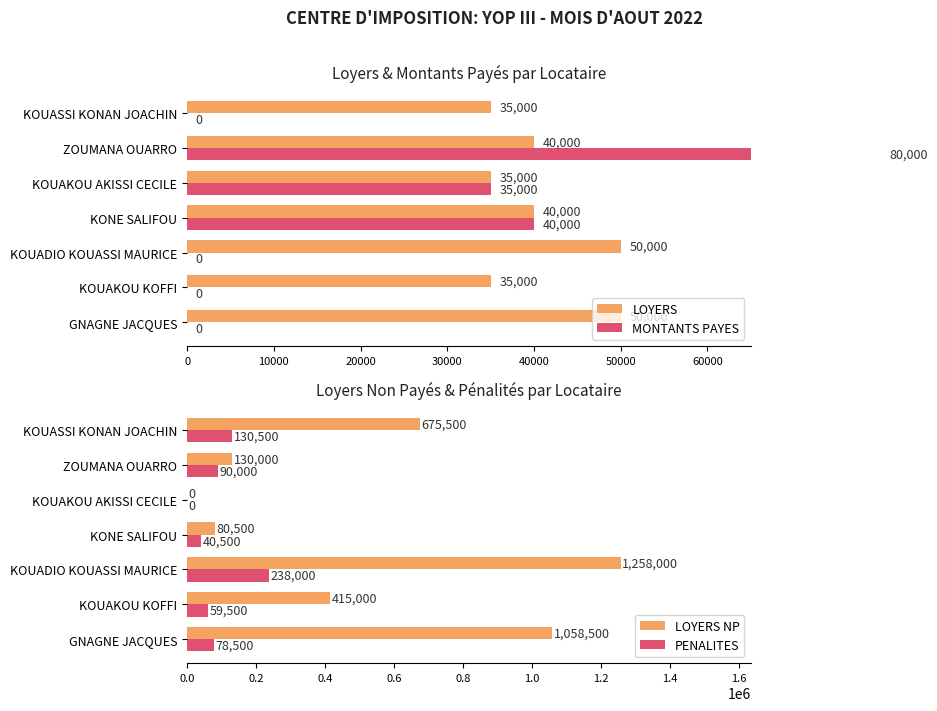

The value of LOYERS NP at KOUASSI KONAN JOACHIN is 232435. True or false?

False